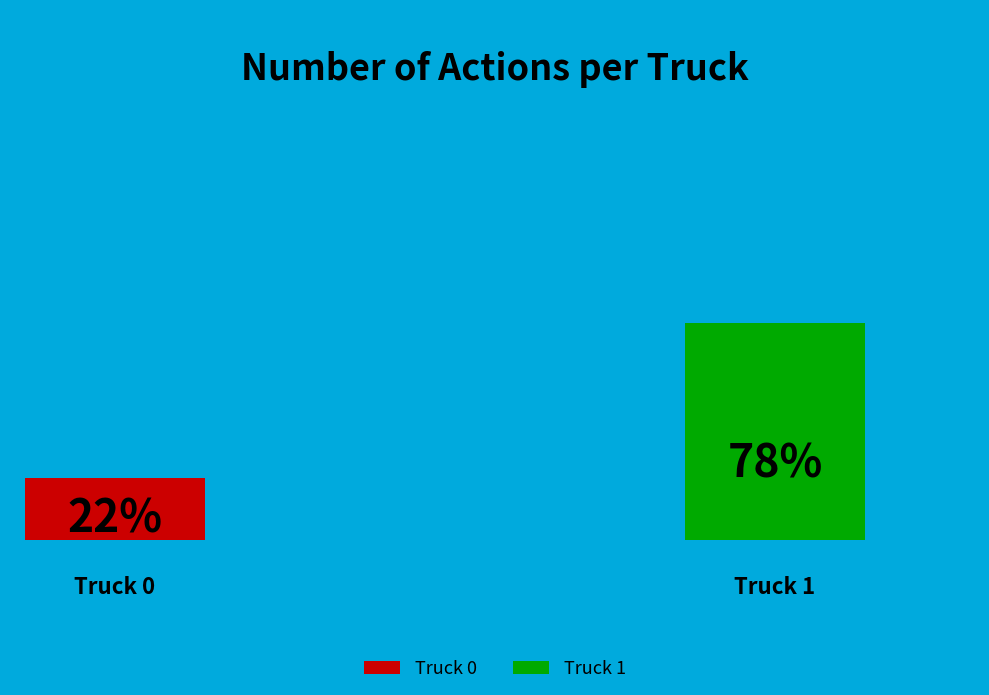

Is it true that Truck 0 is 22% of the pie?

True